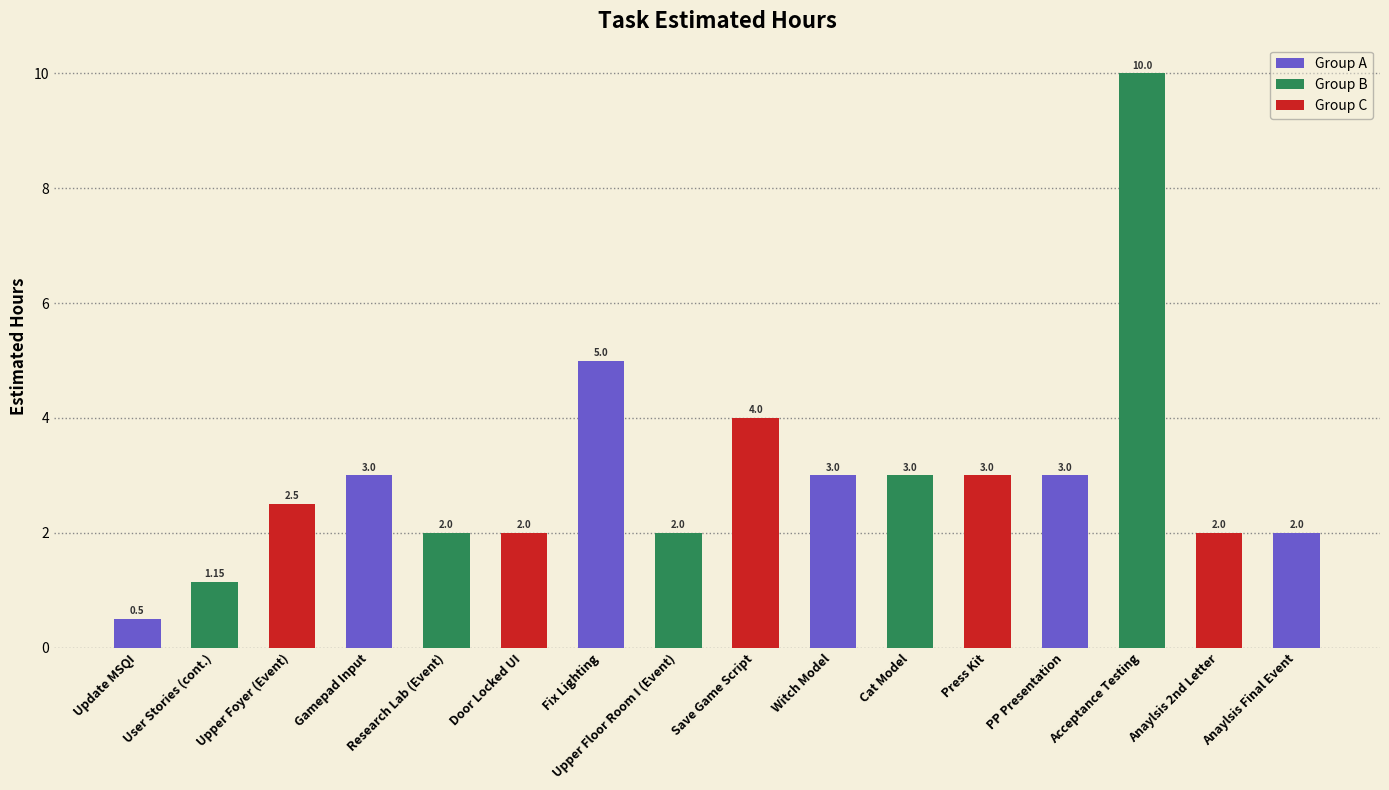

Where is the data nearest to the value 5?

Fix Lighting